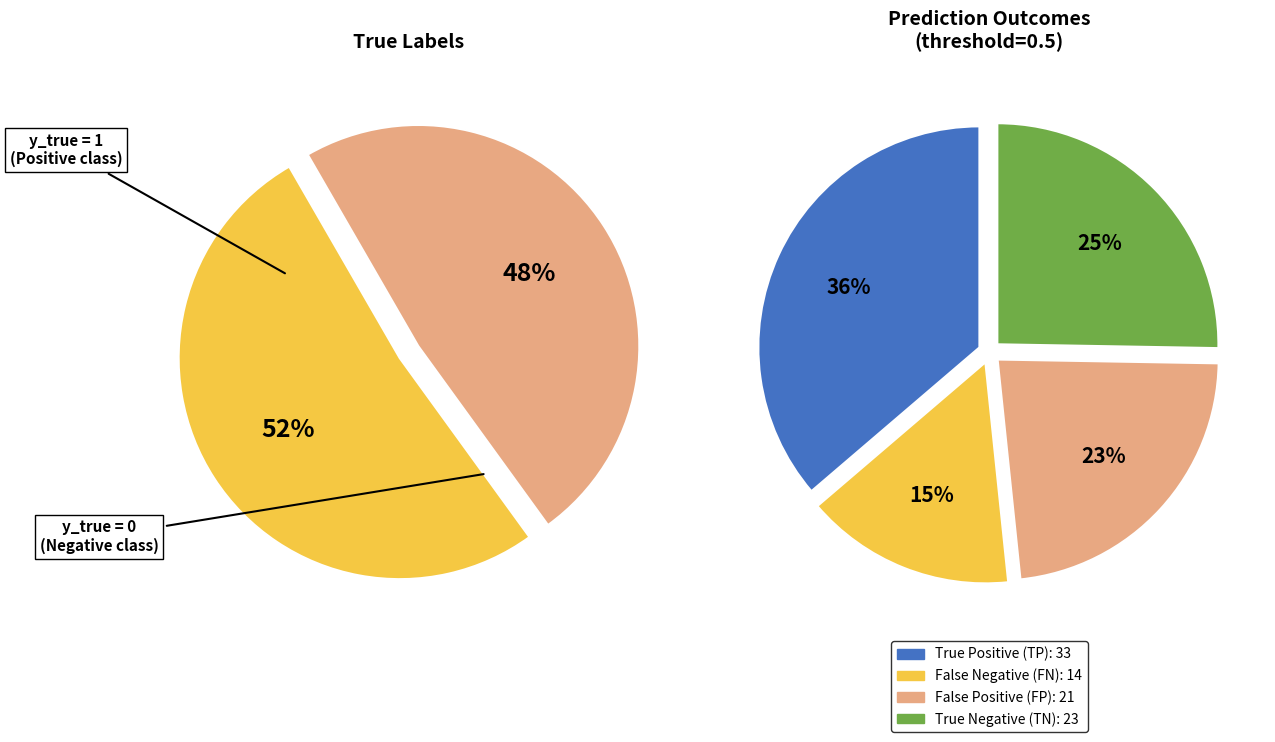

What percentage is NOT represented by y_true = 0?

51.6%